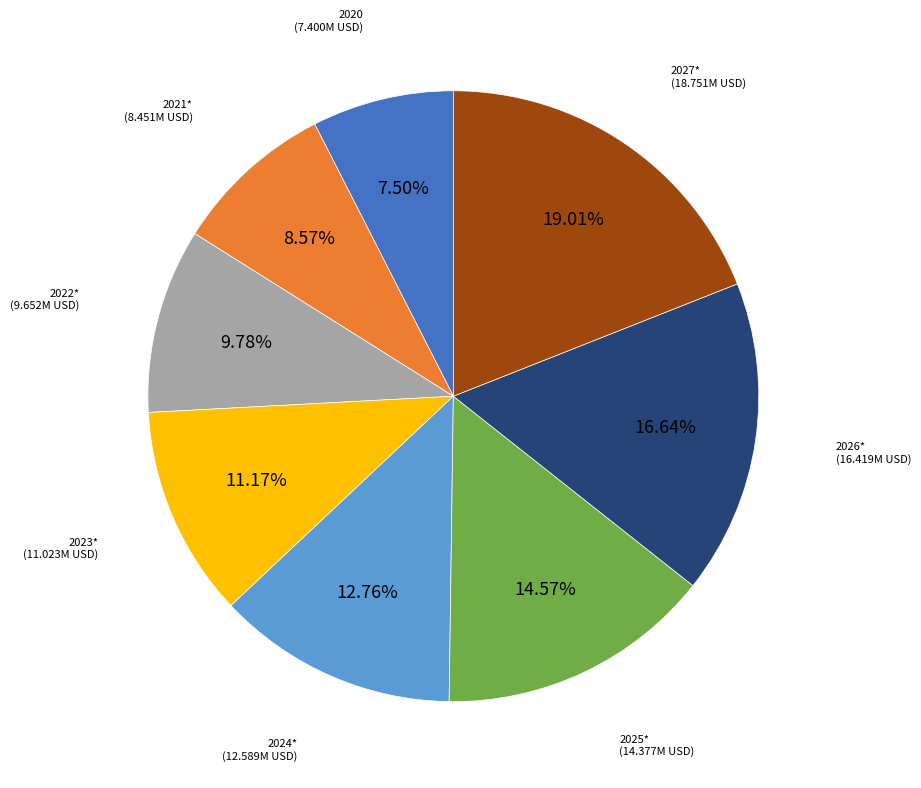

Which slice is the largest?

2027*